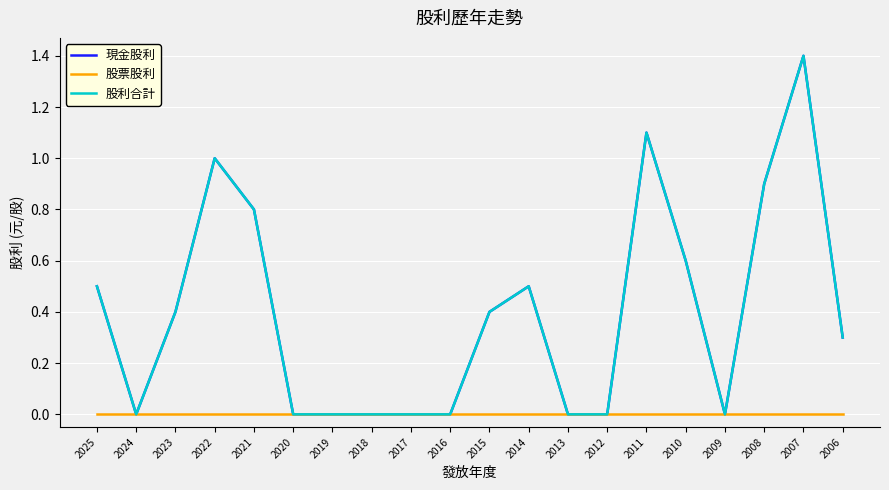

What value does the 股利合計 series have at 2014?

0.5